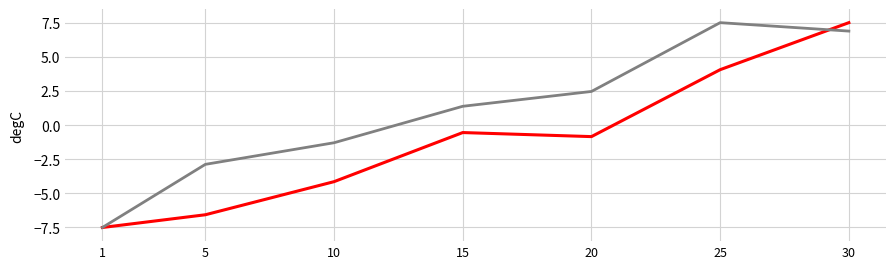

What is the total value across all series at 5?

-9.4